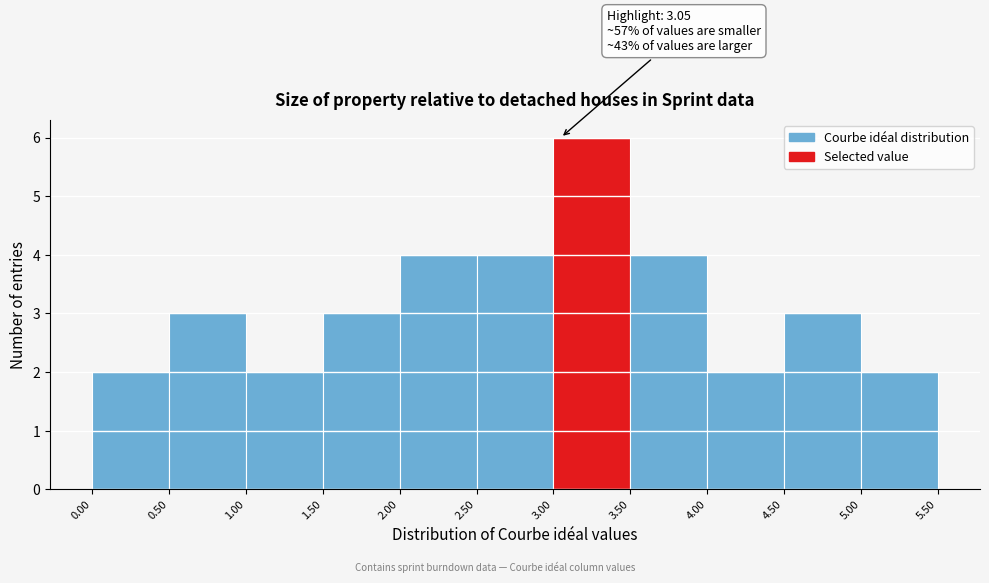

Which range on the x-axis has the tallest bar?

3.00 to 3.50